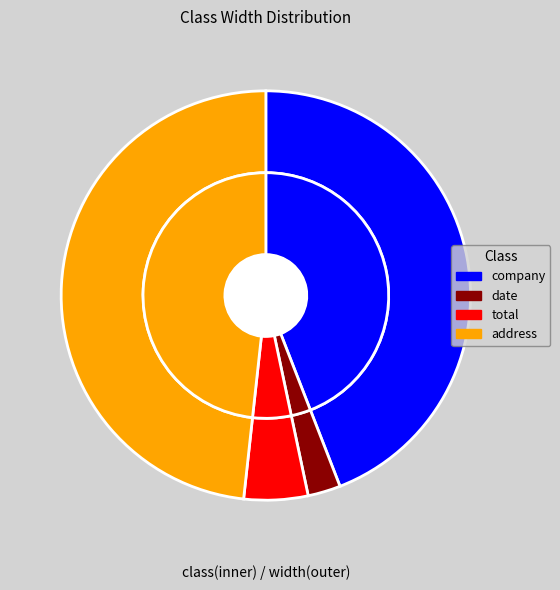

Which category has the biggest portion of the pie?

address